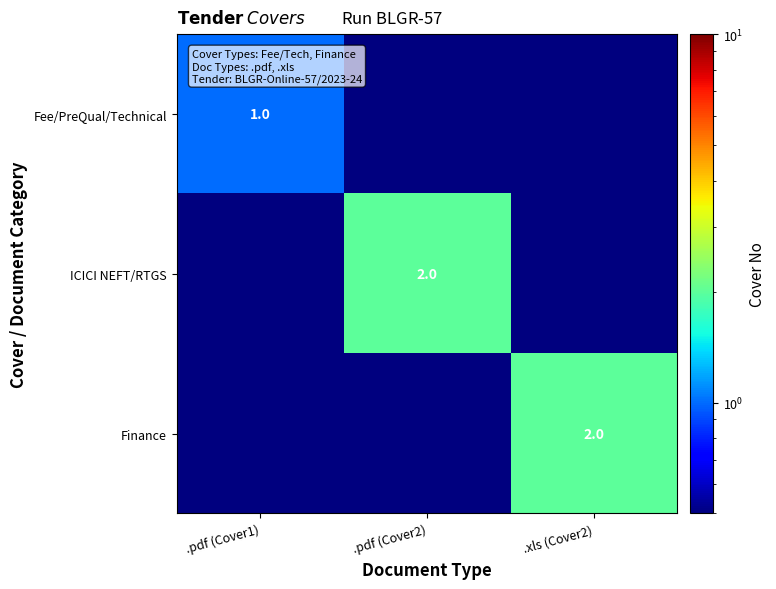

At which category does the chart reach its peak across all series?

.pdf (Cover2)